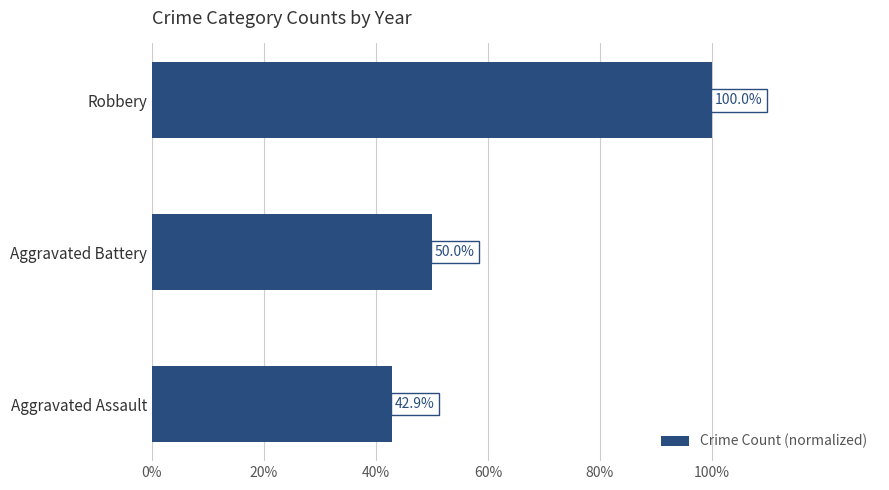

What is the greatest value displayed?

100.0